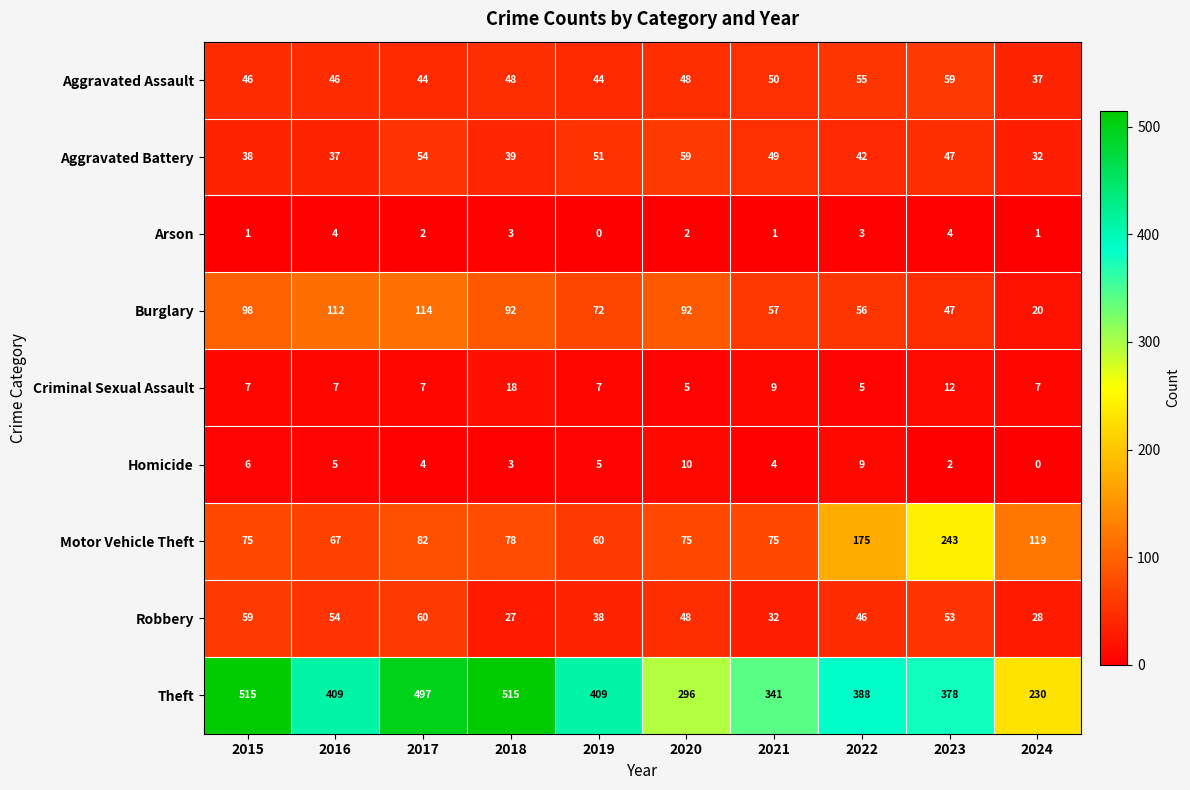

At how many categories does at least one series exceed 282?

9